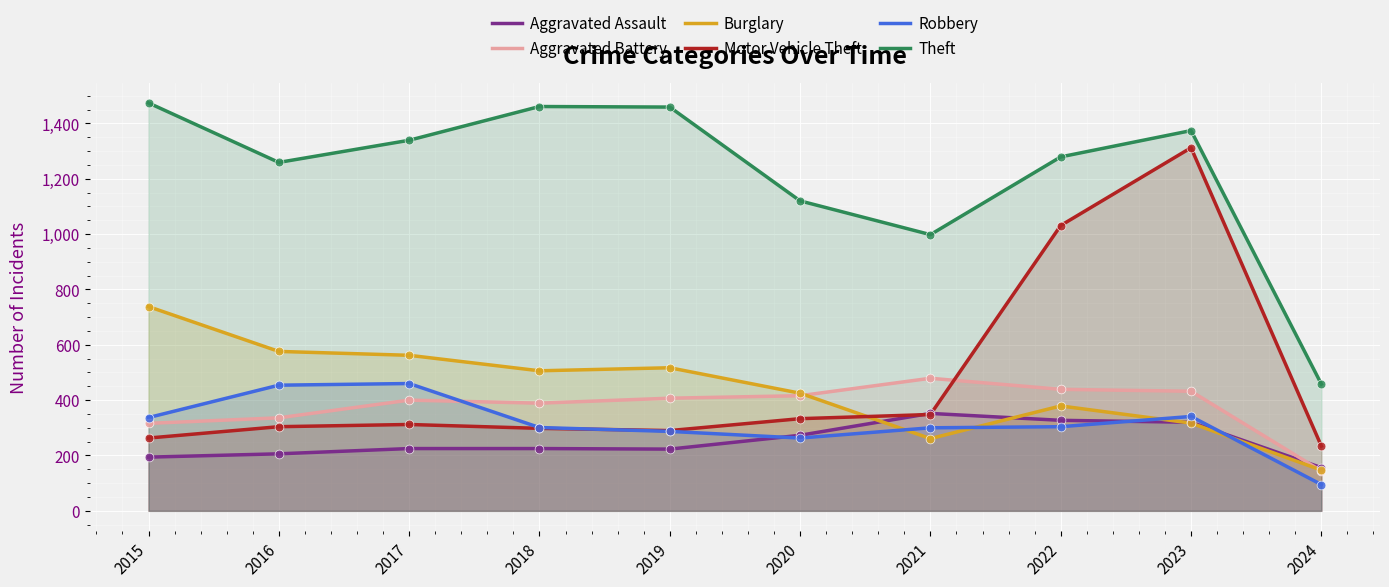

What is the total value across all series at 2023?

4096